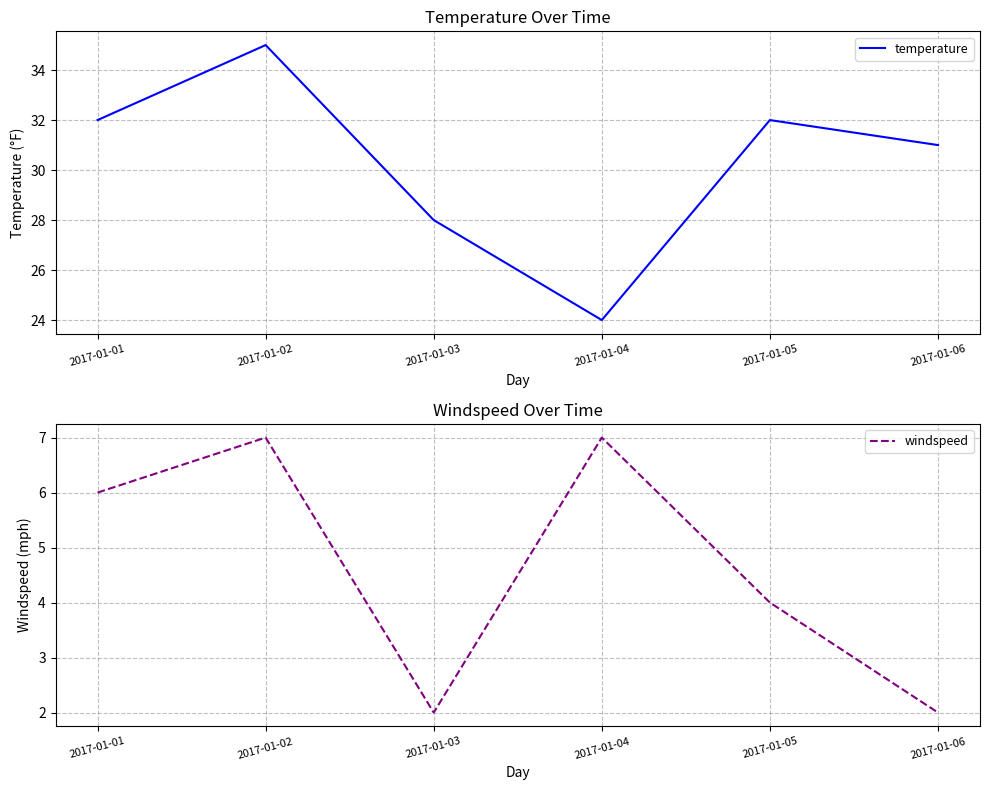

In temperature, how many points are higher than both neighbors (excluding endpoints)?

2